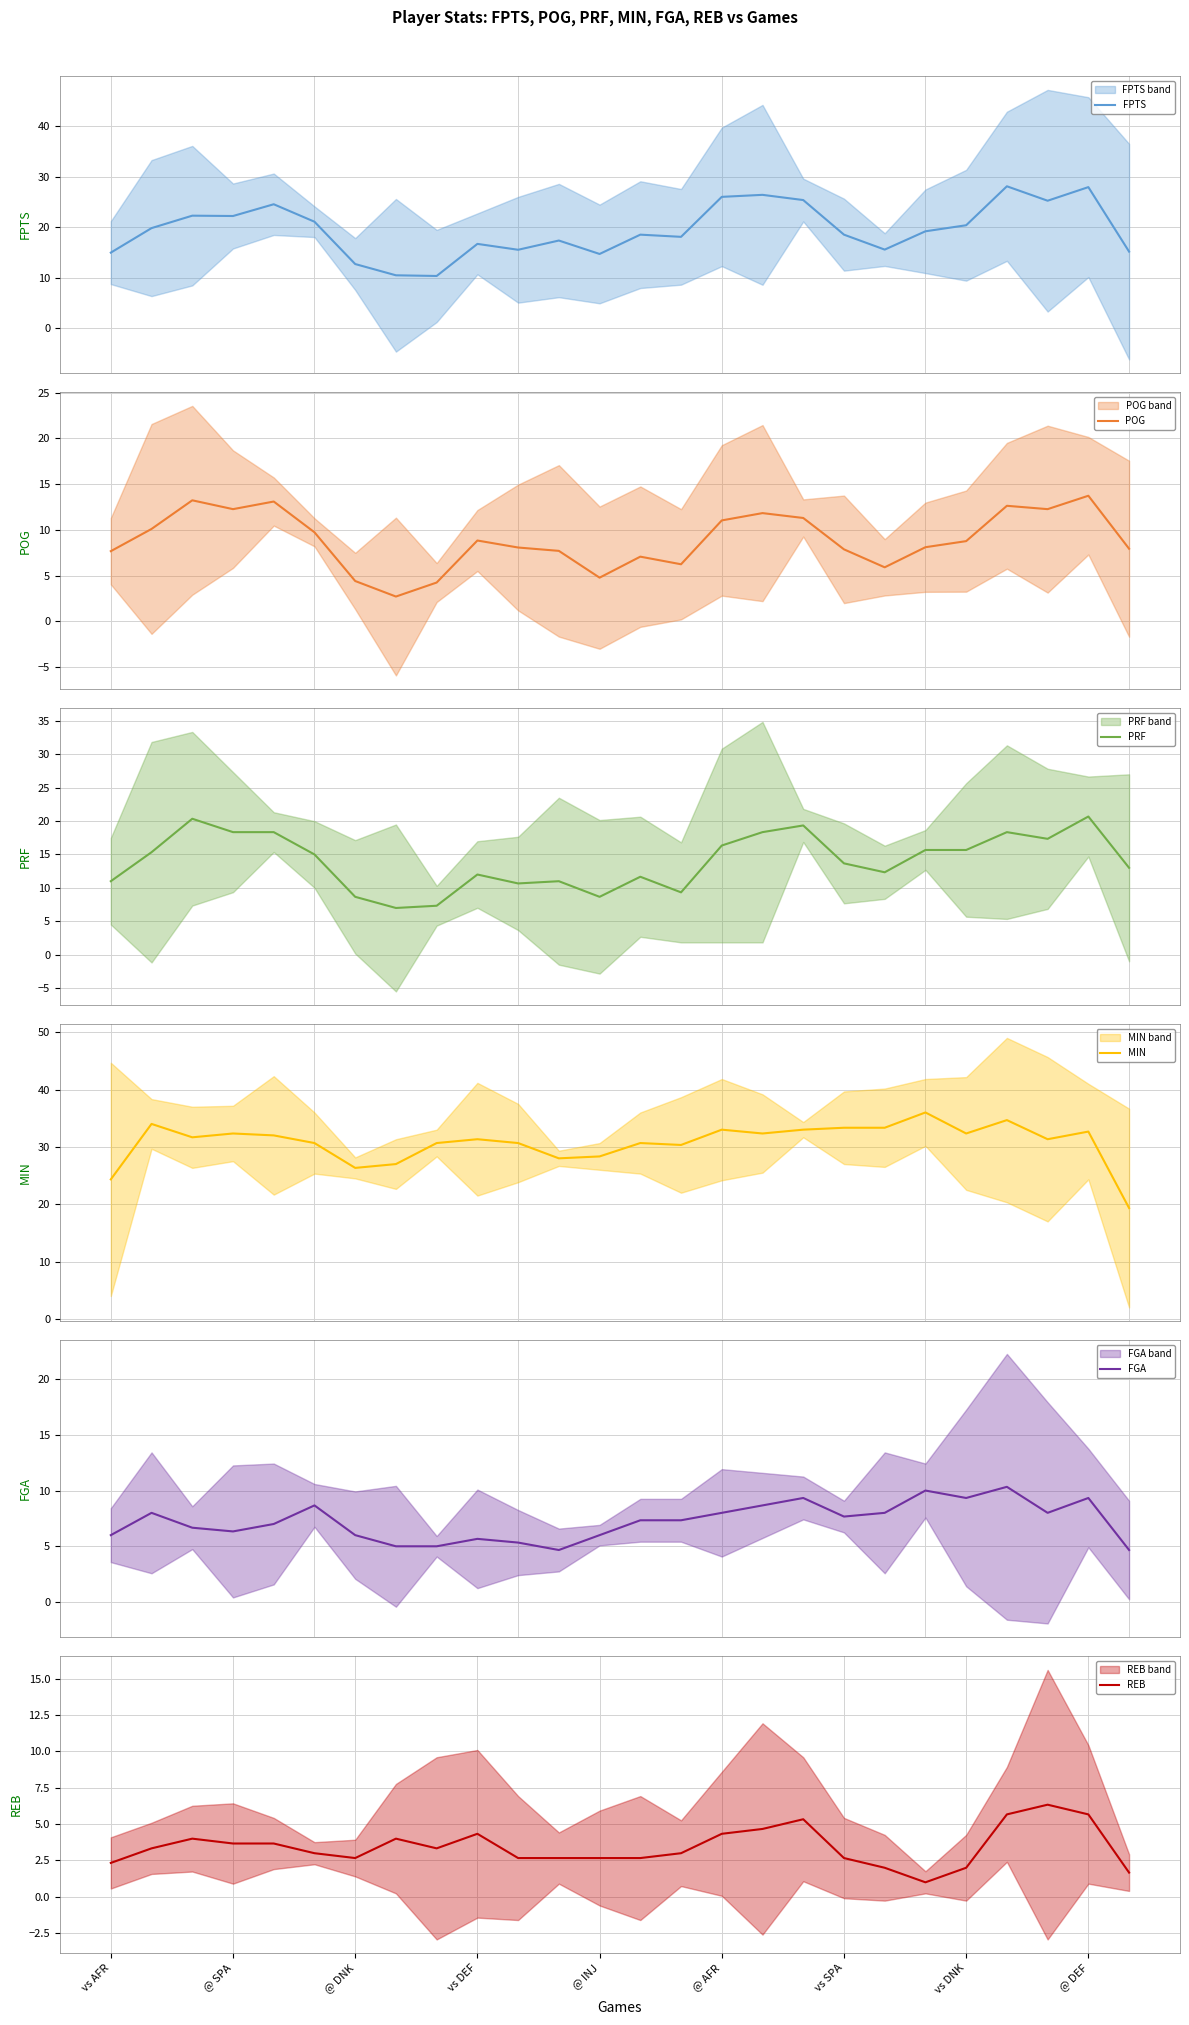

Reading left to right, what are all the values shown in this chart?

FPTS: 15.0	19.8	22.3	22.2	24.6	21.1	12.7	10.5	10.3	16.7	15.5	17.4	14.7	18.5	18.1	26.0	26.4	25.4	18.5	15.6	19.2	20.4	28.1	25.3	28.0	15.2
POG: 7.7	10.1	13.2	12.3	13.1	9.7	4.4	2.7	4.2	8.8	8.1	7.7	4.8	7.1	6.2	11.0	11.8	11.3	7.9	5.9	8.1	8.8	12.6	12.3	13.7	7.9
PRF: 11.0	15.3	20.3	18.3	18.3	15.0	8.7	7.0	7.3	12.0	10.7	11.0	8.7	11.7	9.3	16.3	18.3	19.3	13.7	12.3	15.7	15.7	18.3	17.3	20.7	13.0
MIN: 24.3	34.0	31.7	32.3	32.0	30.7	26.3	27.0	30.7	31.3	30.7	28.0	28.3	30.7	30.3	33.0	32.3	33.0	33.3	33.3	36.0	32.3	34.7	31.3	32.7	19.3
FGA: 6.0	8.0	6.7	6.3	7.0	8.7	6.0	5.0	5.0	5.7	5.3	4.7	6.0	7.3	7.3	8.0	8.7	9.3	7.7	8.0	10.0	9.3	10.3	8.0	9.3	4.7
REB: 2.3	3.3	4.0	3.7	3.7	3.0	2.7	4.0	3.3	4.3	2.7	2.7	2.7	2.7	3.0	4.3	4.7	5.3	2.7	2.0	1.0	2.0	5.7	6.3	5.7	1.7